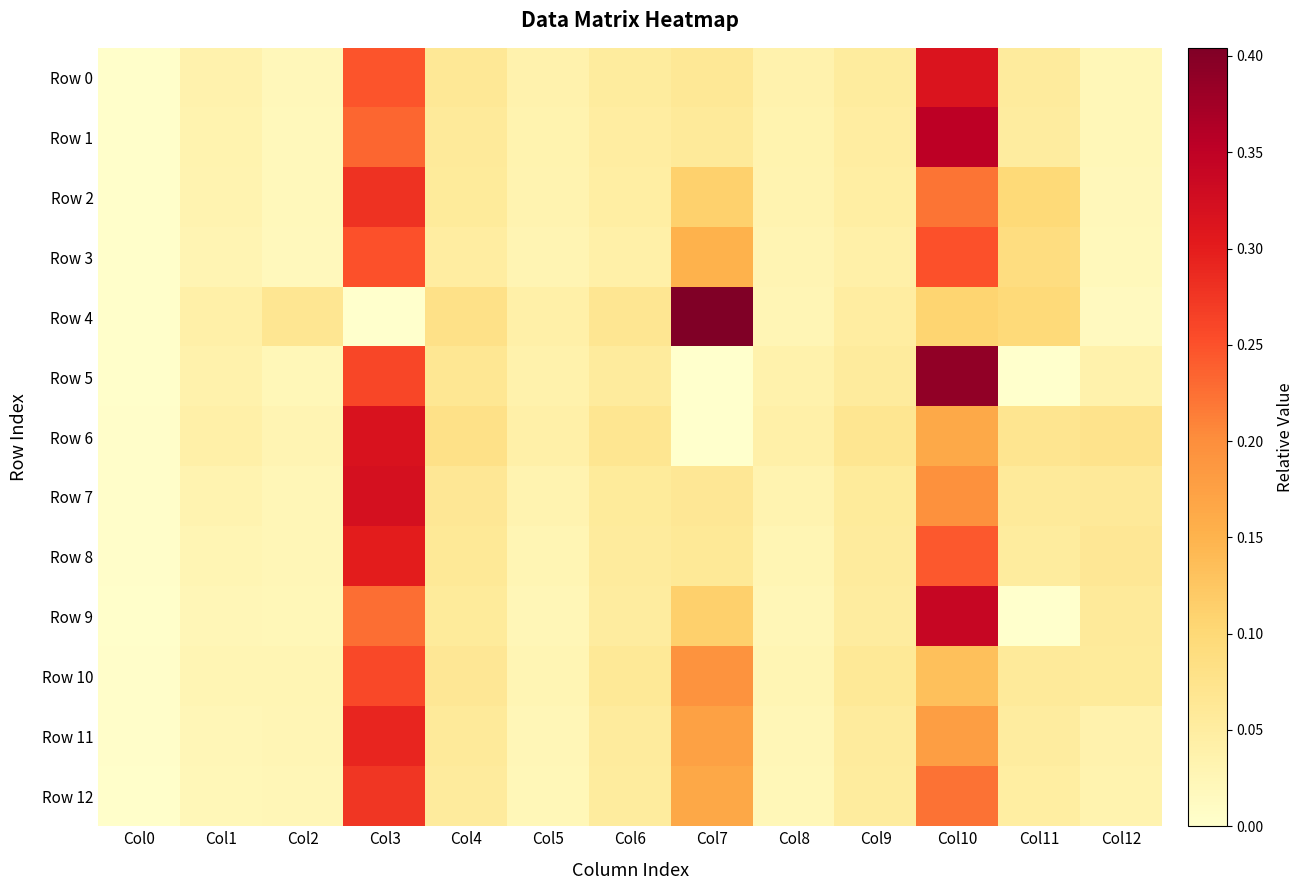

What is the total value across all series at Col7?

1.6